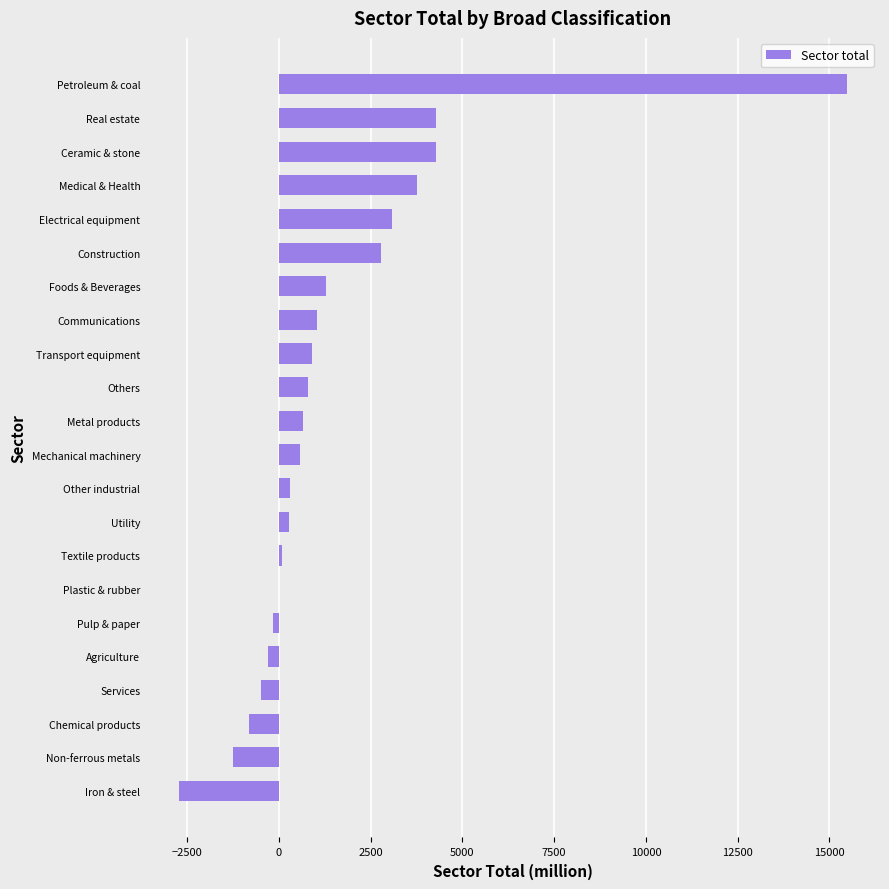

What is the sum of the values at Non-ferrous metals and Electrical equipment?

1832.1